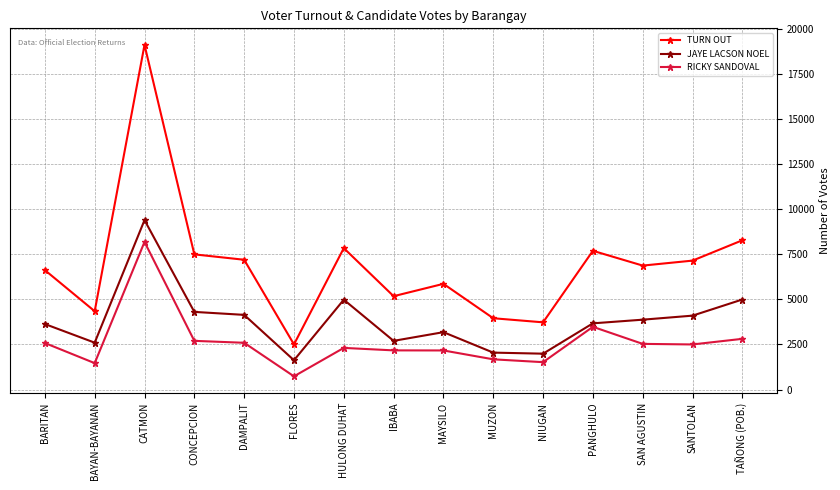

At how many categories does at least one series exceed 3493?

14